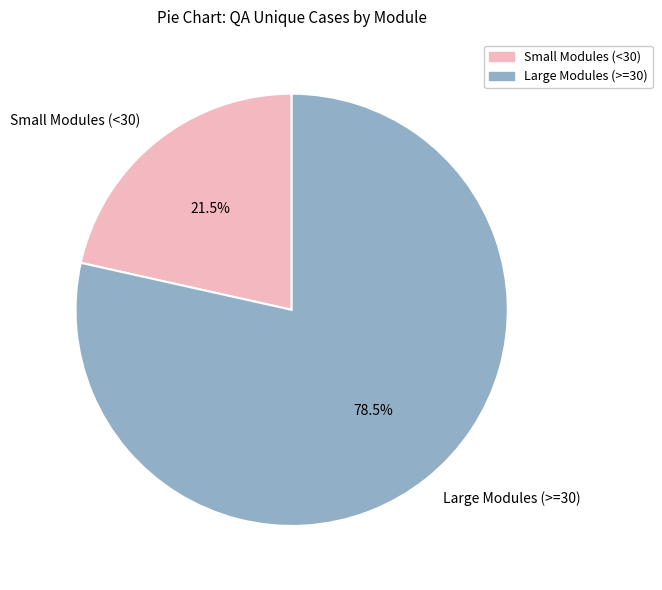

Rank the categories by value from highest to lowest.

Large Modules (>=30), Small Modules (<30)